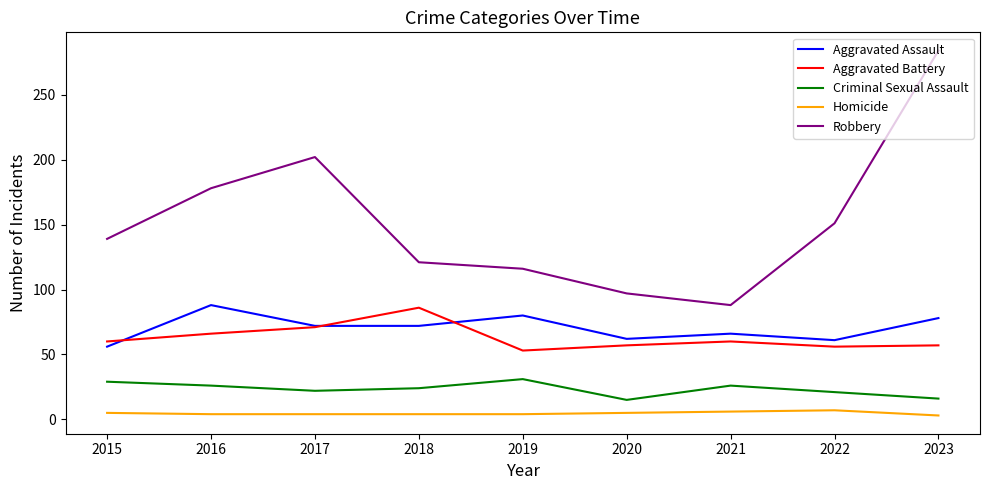

Count the number of data series in this chart.

5